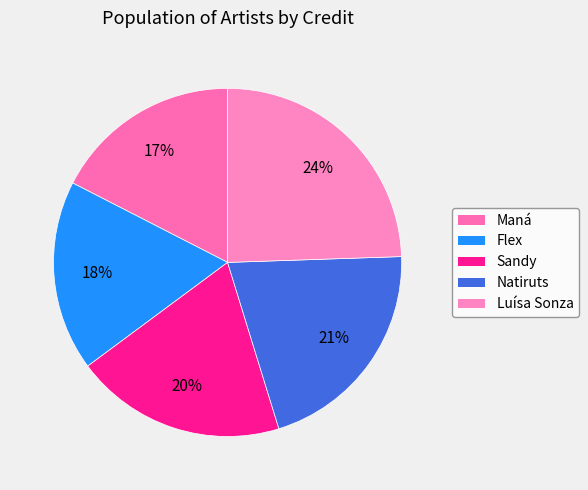

Is there a majority slice in this chart?

No